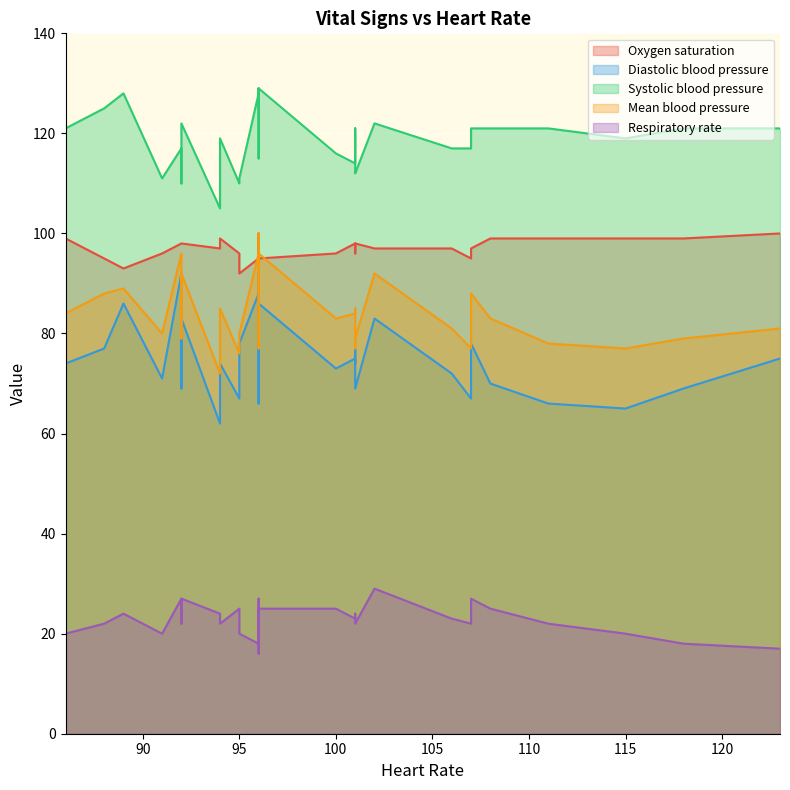

How many data points in Oxygen saturation are above 97?

14